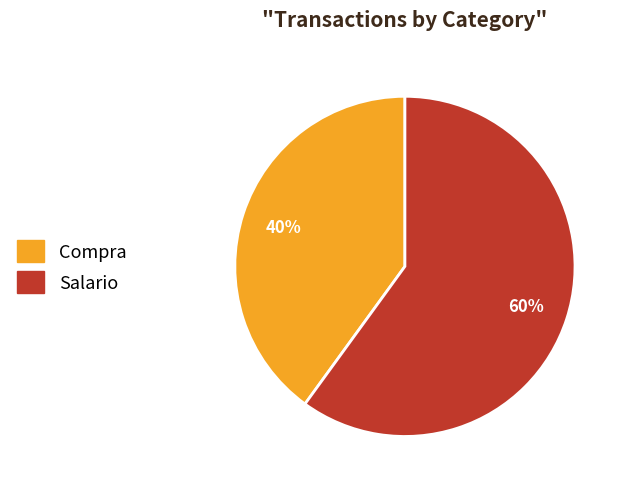

The Salario slice represents 60% of the pie. True or false?

True